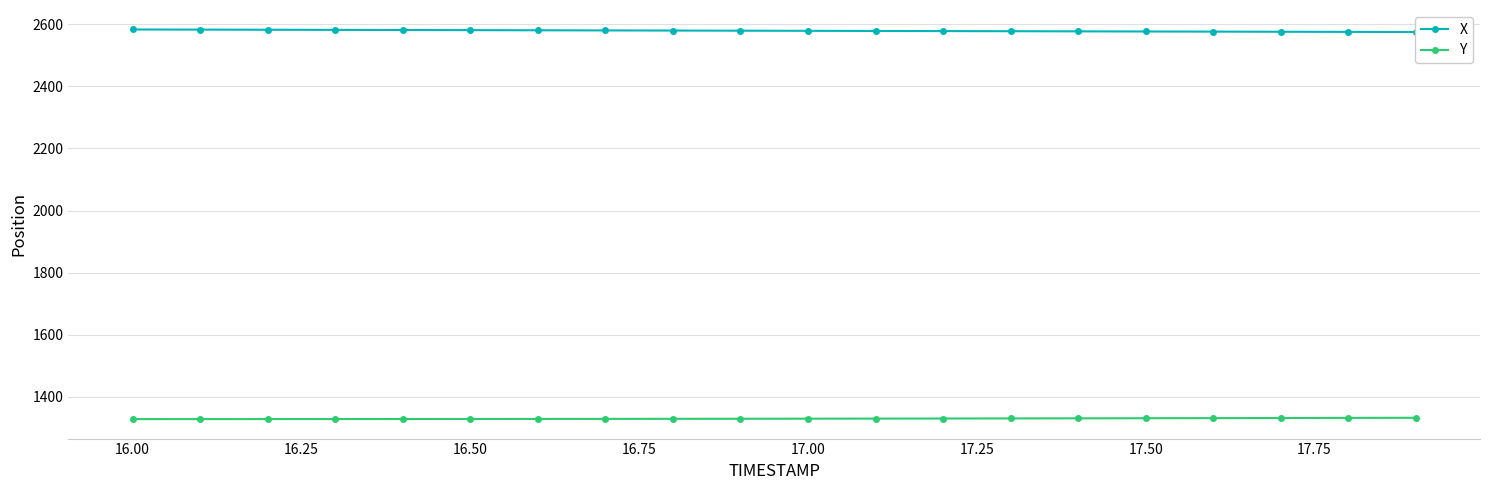

What is the highest value of the Y series?

1331.7